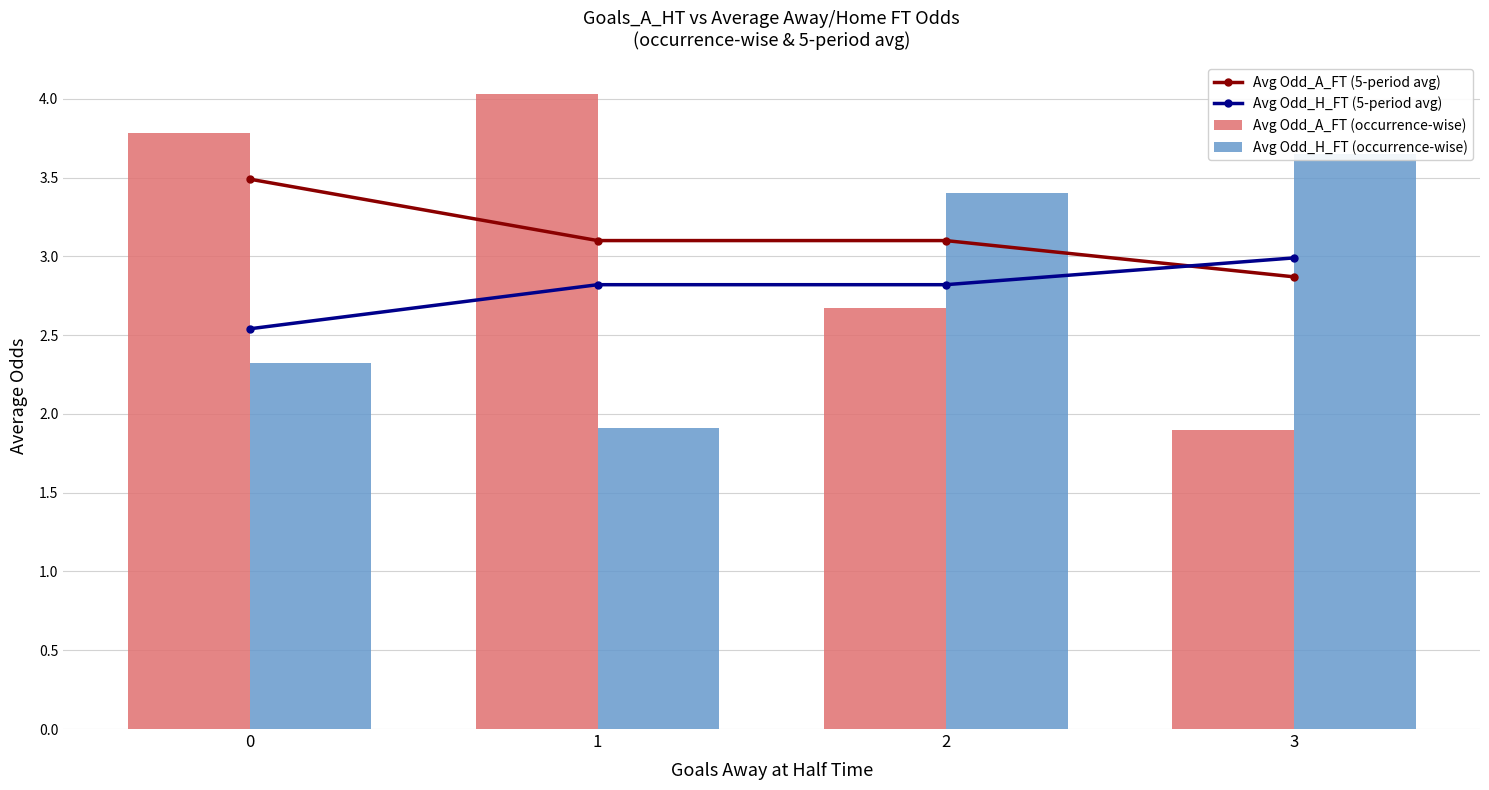

The Avg Odd_A_FT (occurrence-wise) series shows 5.5 at 1. True or false?

False